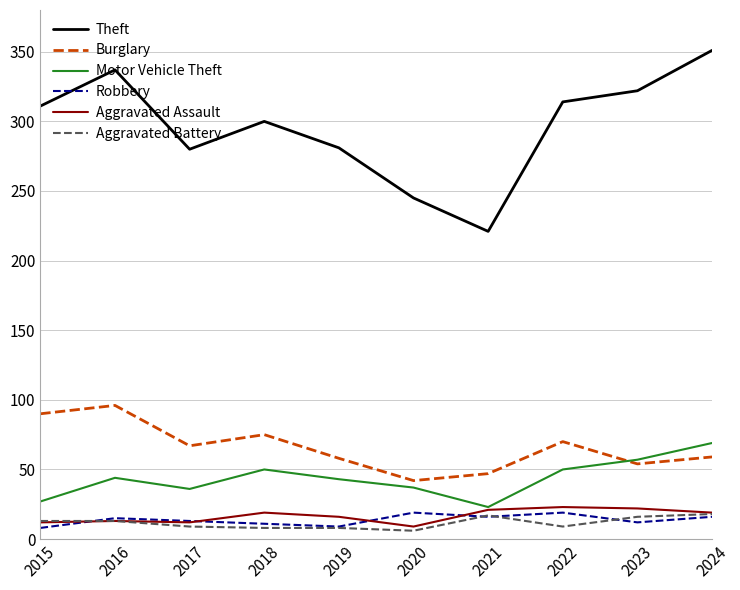

True or false: Robbery and Aggravated Battery intersect in this chart.

True